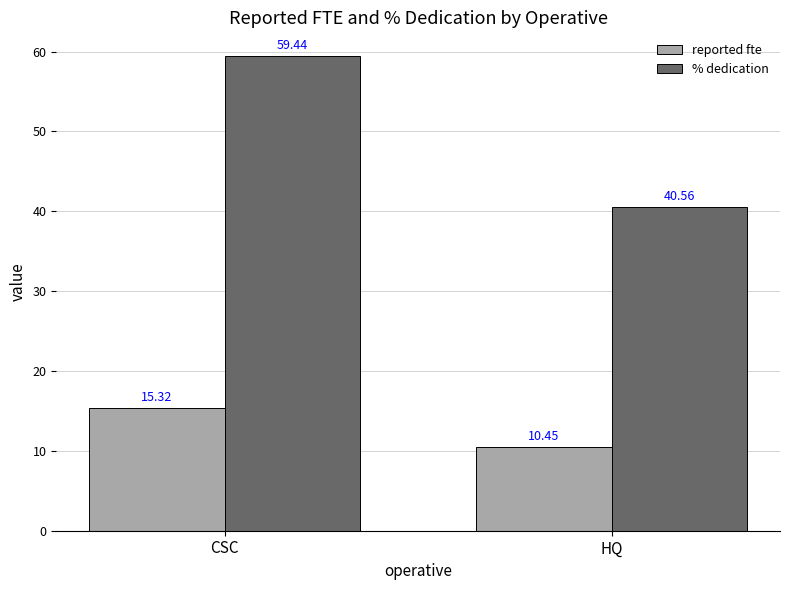

What is the sum of all % dedication values?

100.0